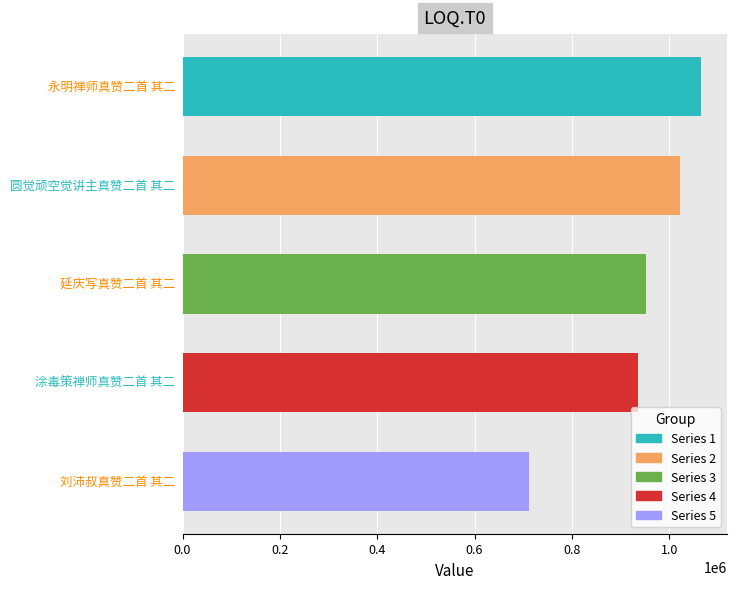

How many bars are there in total?

5